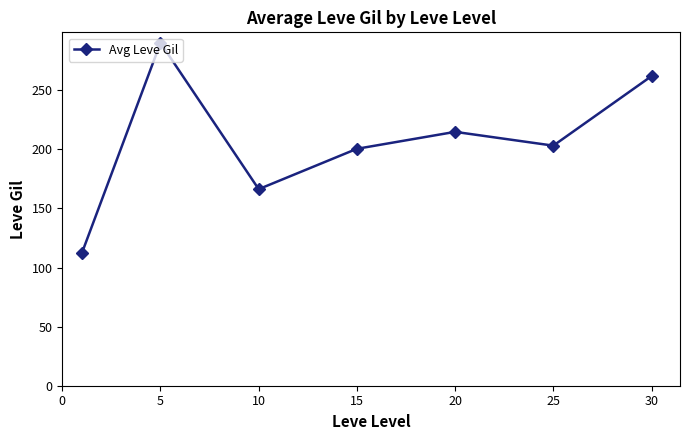

What is the sum of all values?

1449.3